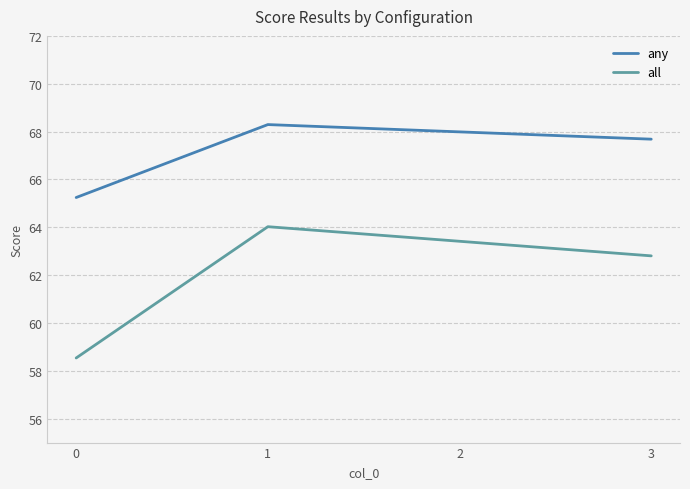

Which series has the largest total across all categories?

any